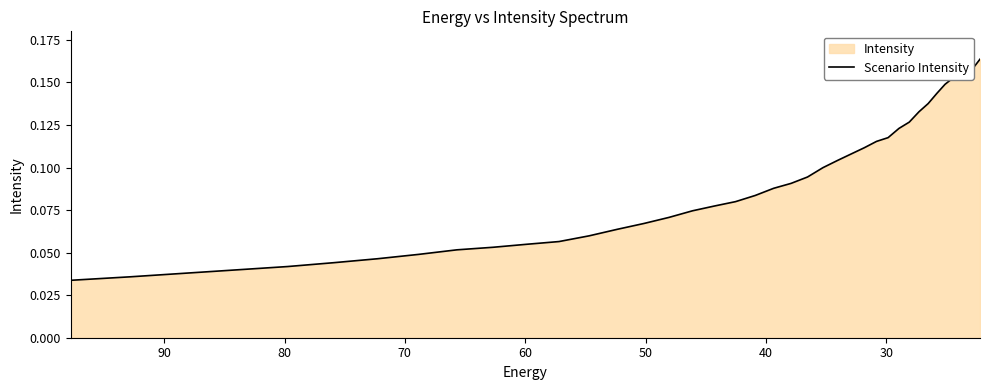

What is the maximum value shown in the chart?

0.2